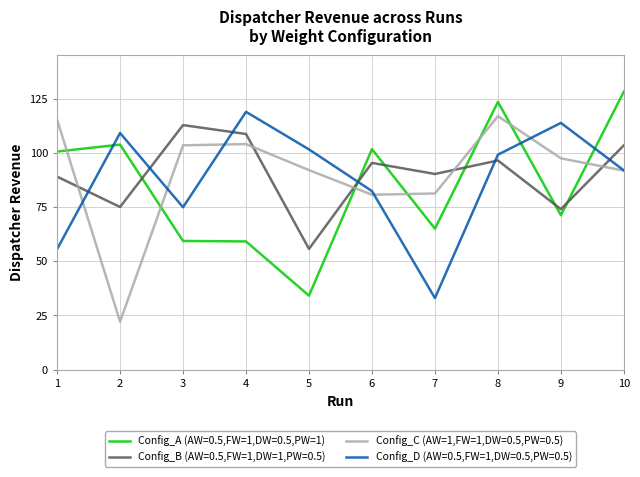

At which label does Config_C (AW=1,FW=1,DW=0.5,PW=0.5) reach its peak?

8